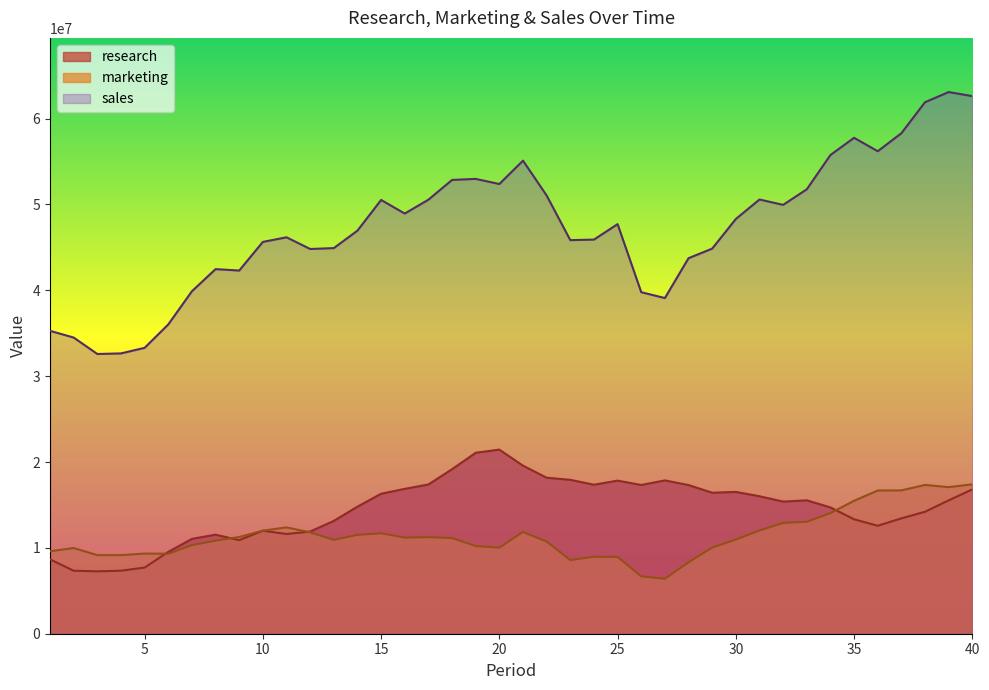

Is the value of marketing at 3 greater than the value of sales at 36?

No